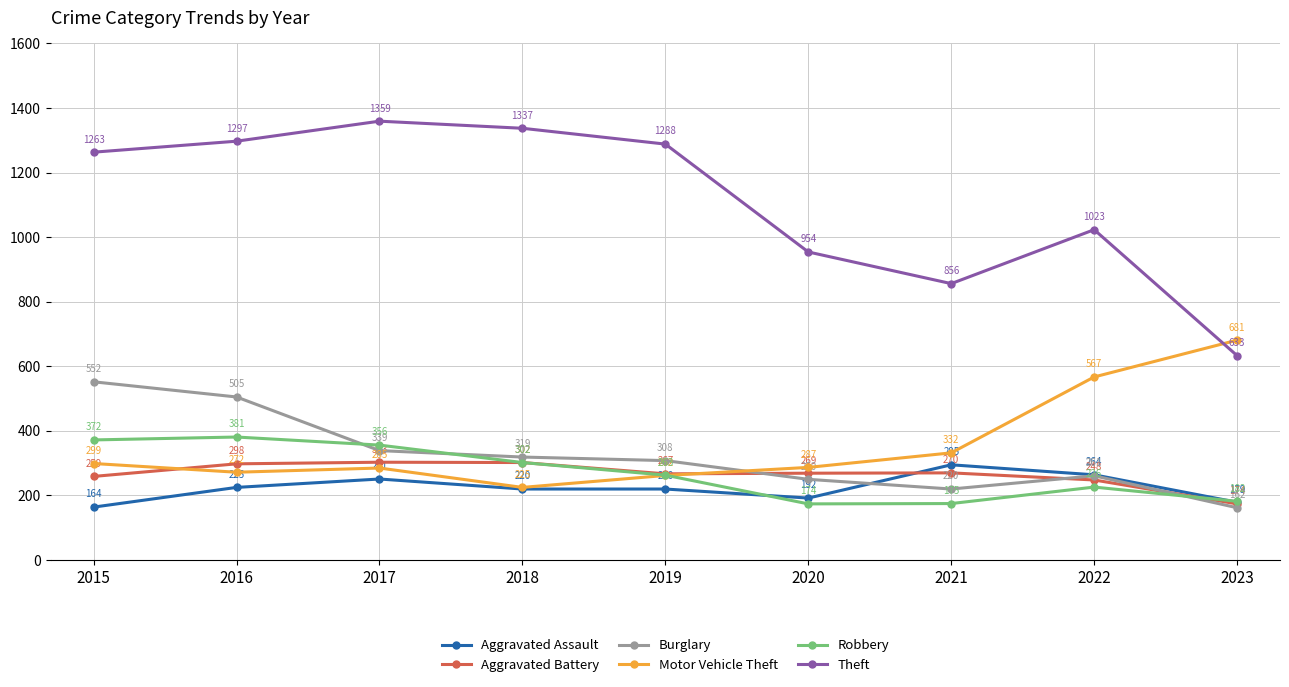

True or false: Motor Vehicle Theft has more than 0 interior local peaks.

True